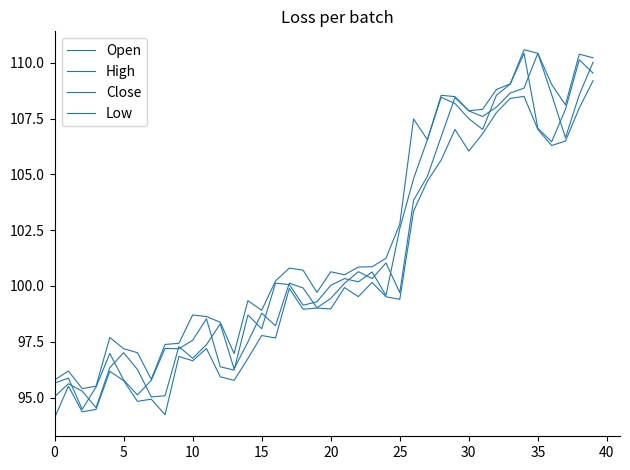

Is this an area chart (filled region under the line)?

No